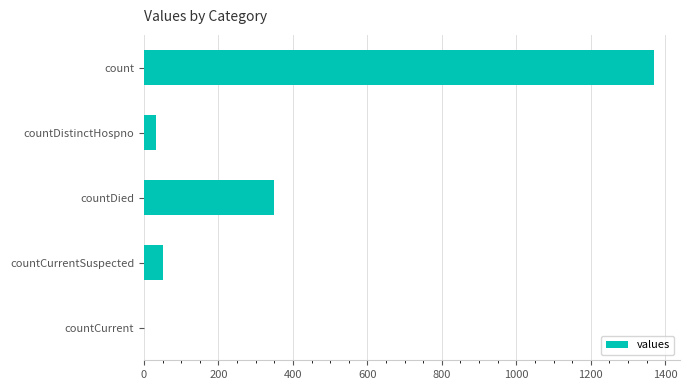

At which label is the value closest to 685?

countDied